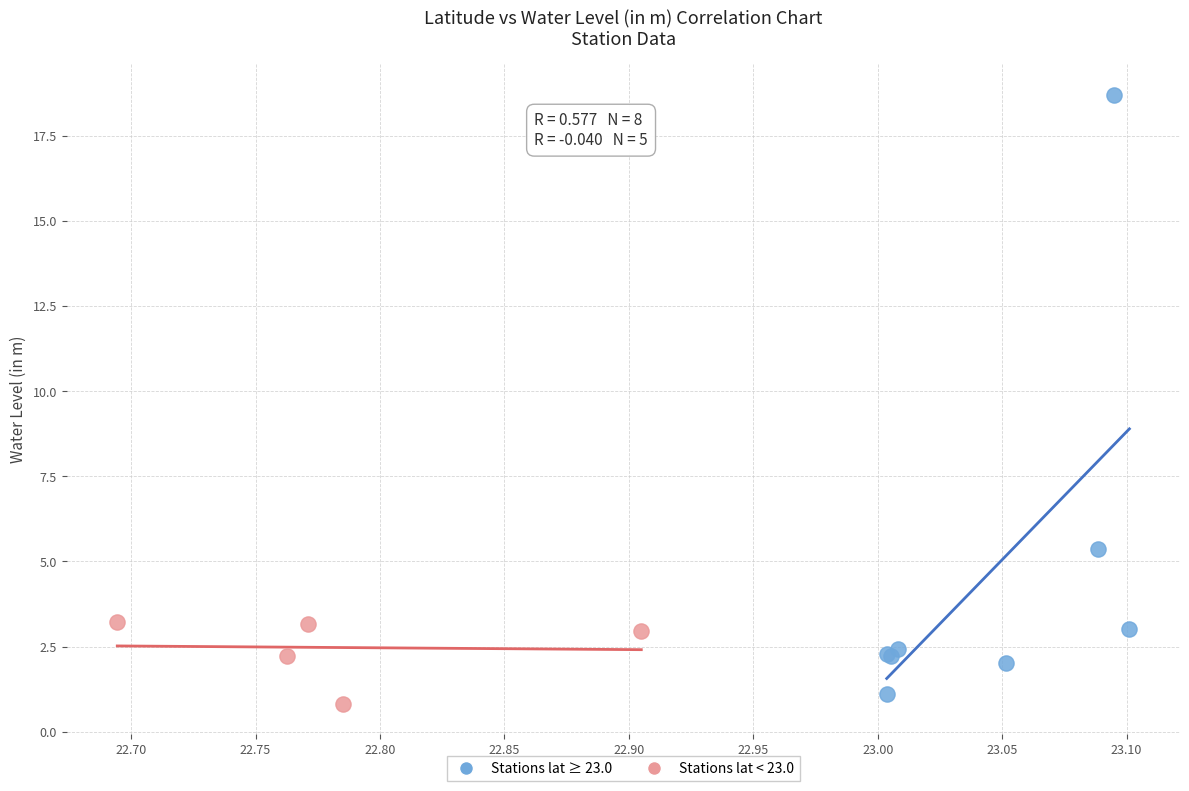

Which series contains the highest Y value?

Stations lat ≥ 23.0